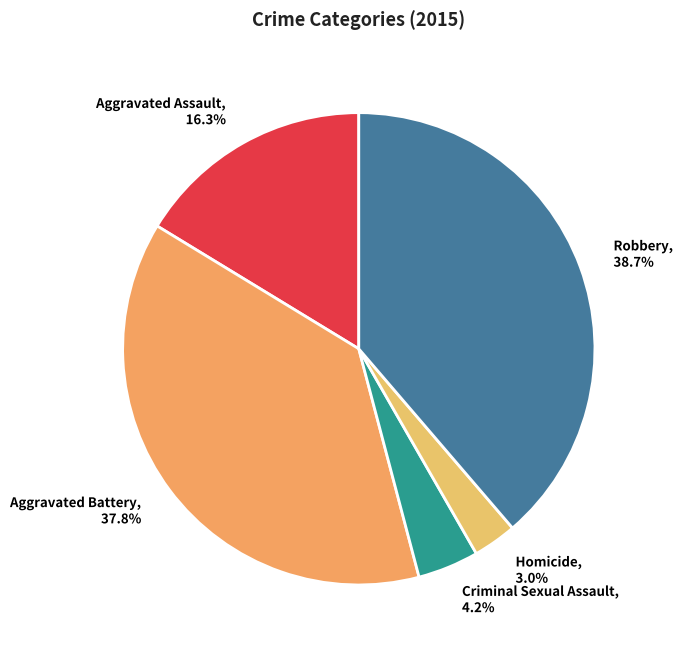

Does Criminal Sexual Assault represent more than half of the total?

No